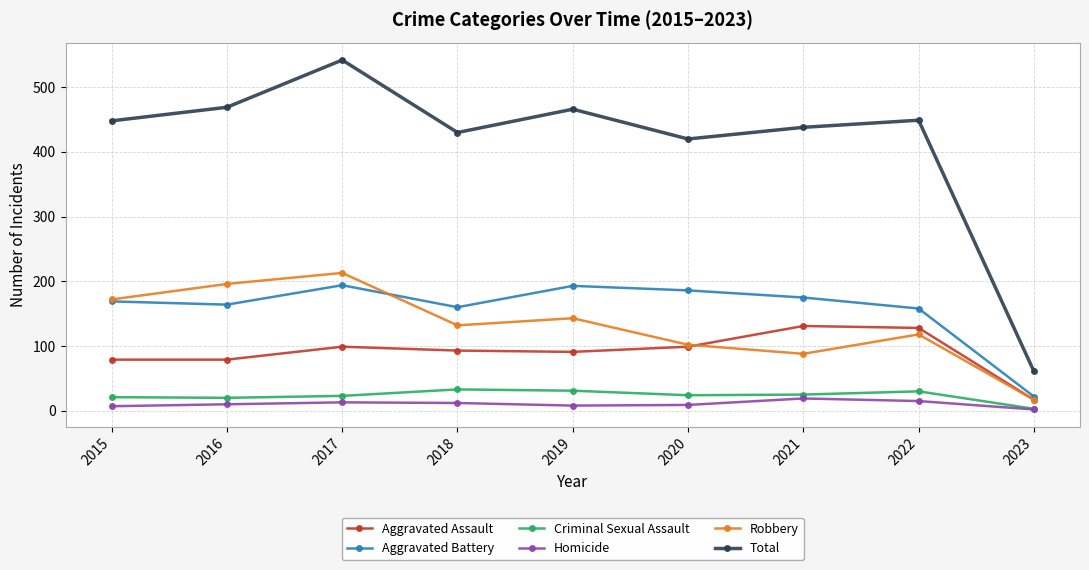

Is the value of Homicide at 2021 greater than the value of Criminal Sexual Assault at 2020?

No